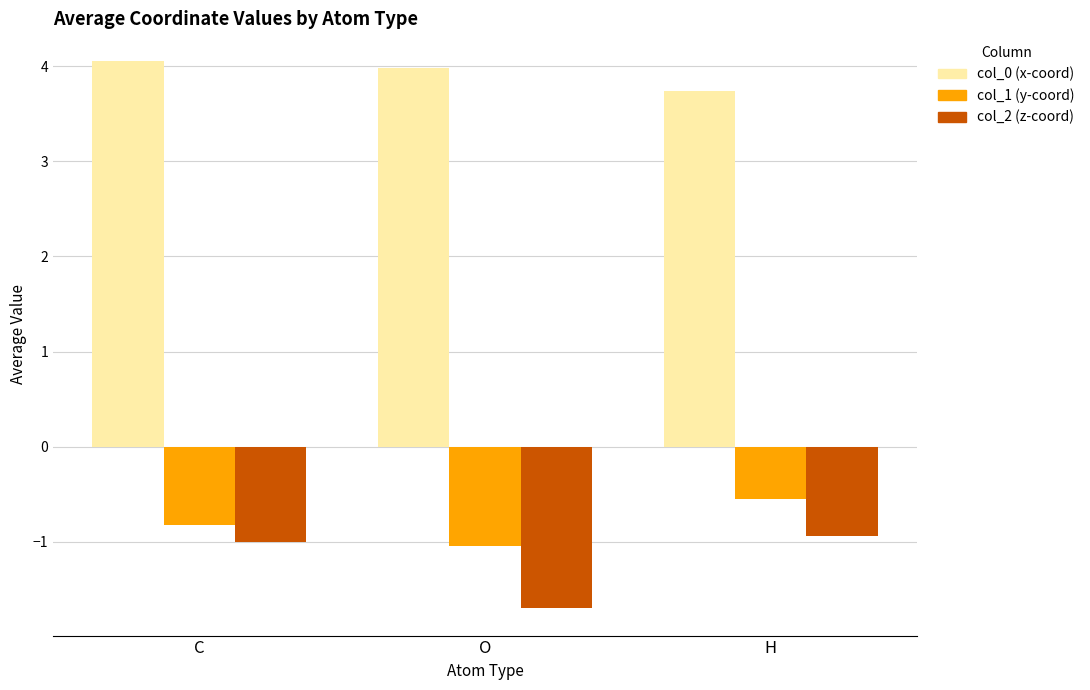

Is it true that col_0 (x-coord) equals 3.7 at H?

True